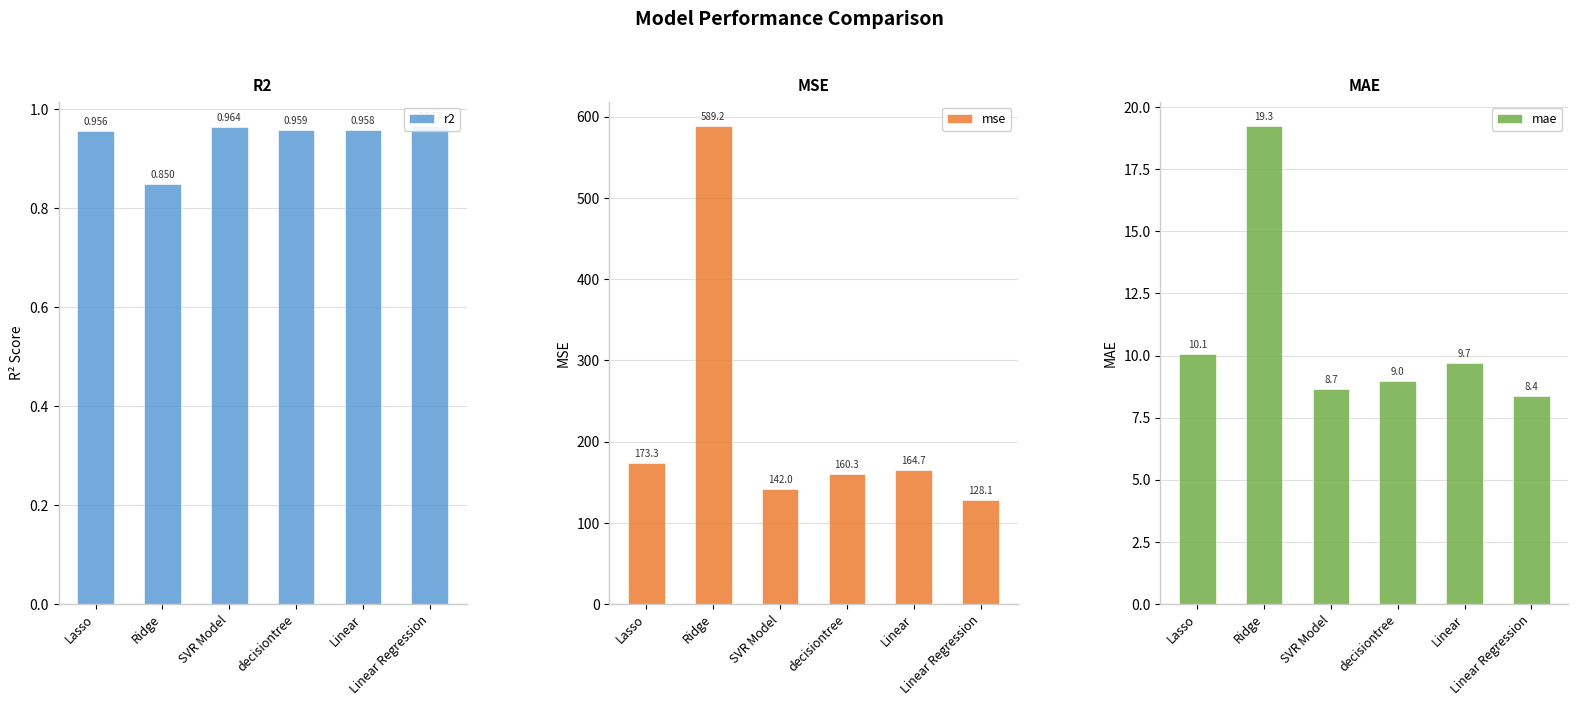

The mae series shows 19.3 at Ridge. True or false?

True